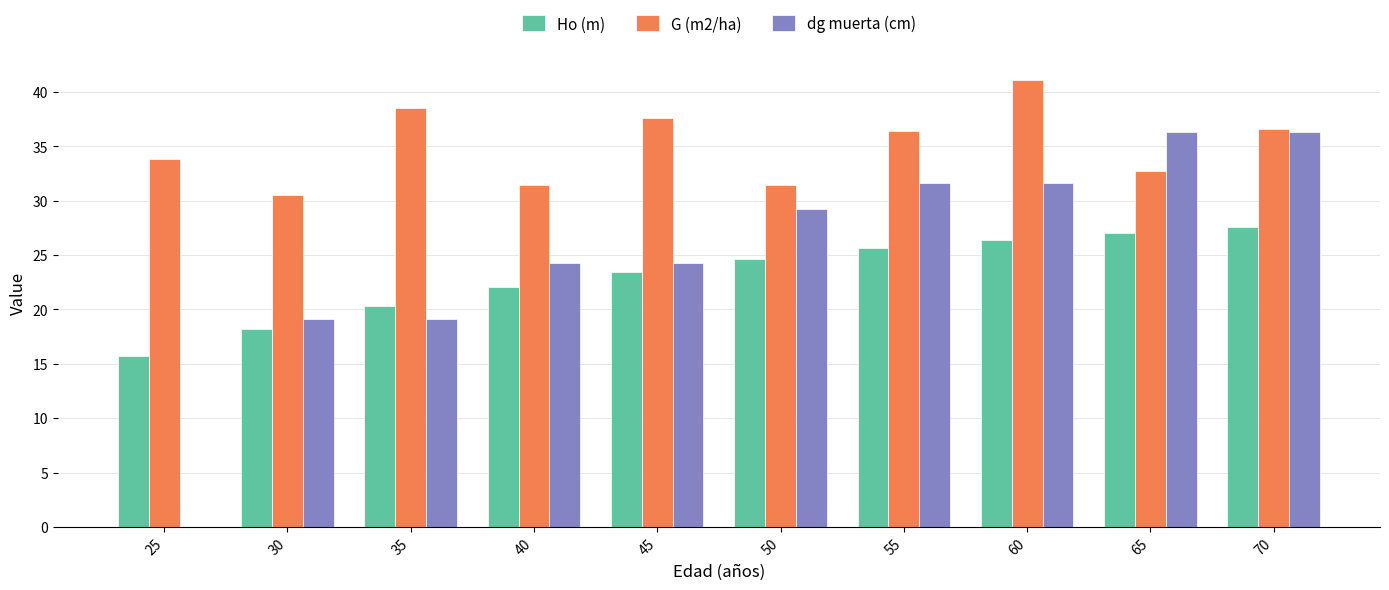

Which series has the largest range (max minus min)?

dg muerta (cm)